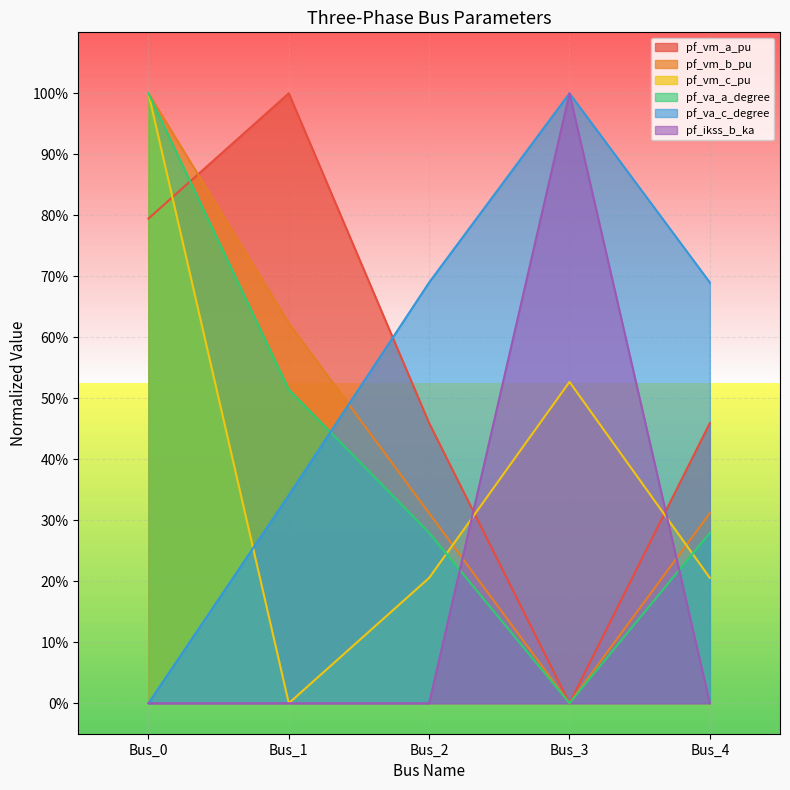

What is the total value across all series at Bus_2?

1.9